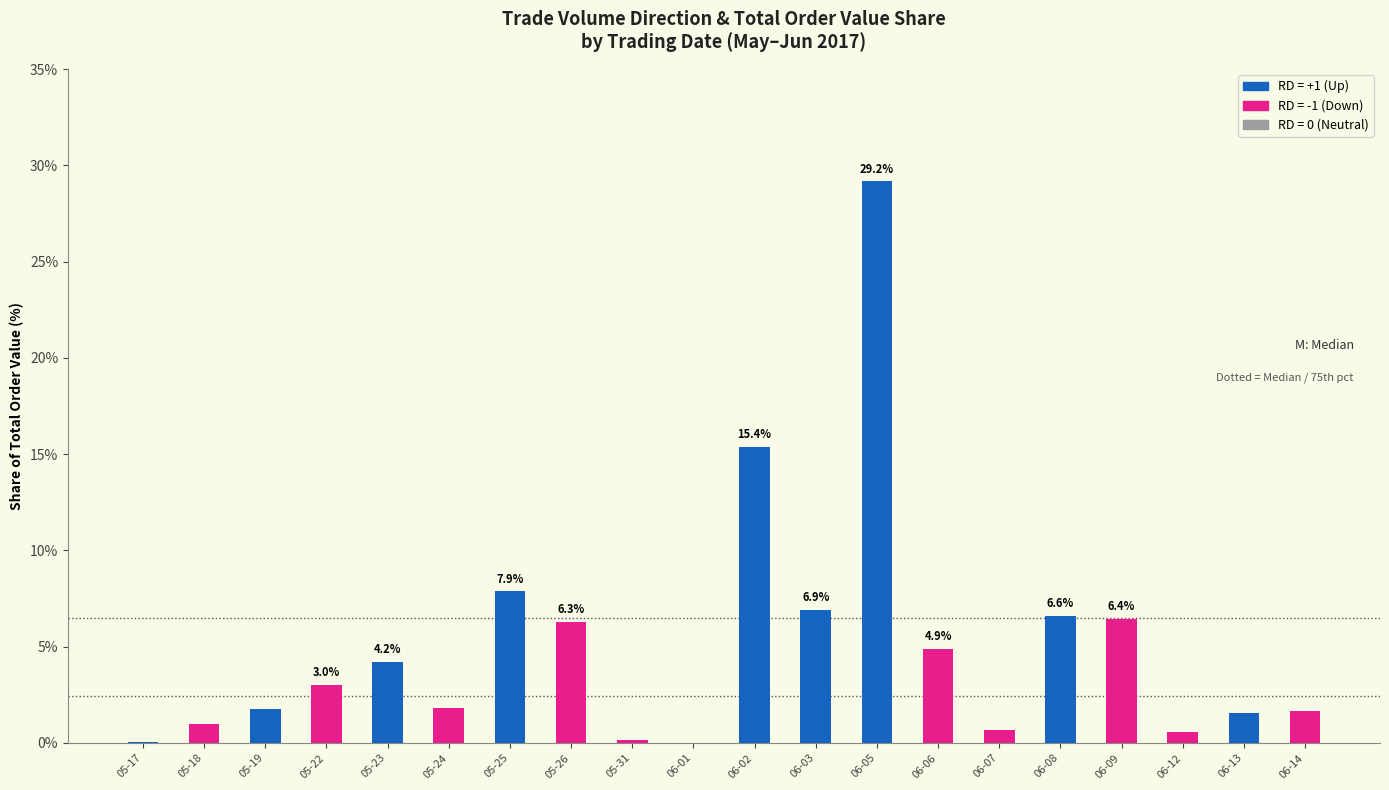

At which label is the value closest to 14?

06-02